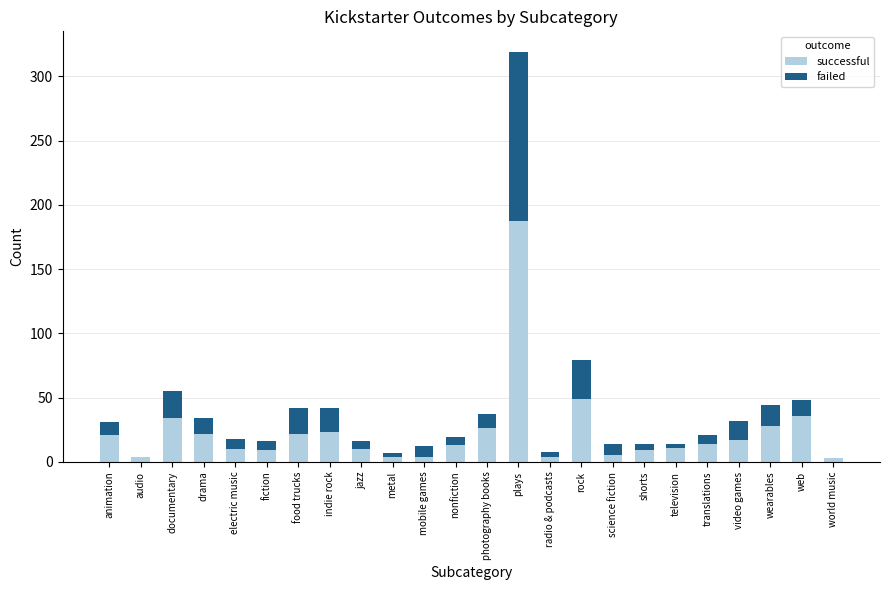

How many distinct data groups are displayed?

2